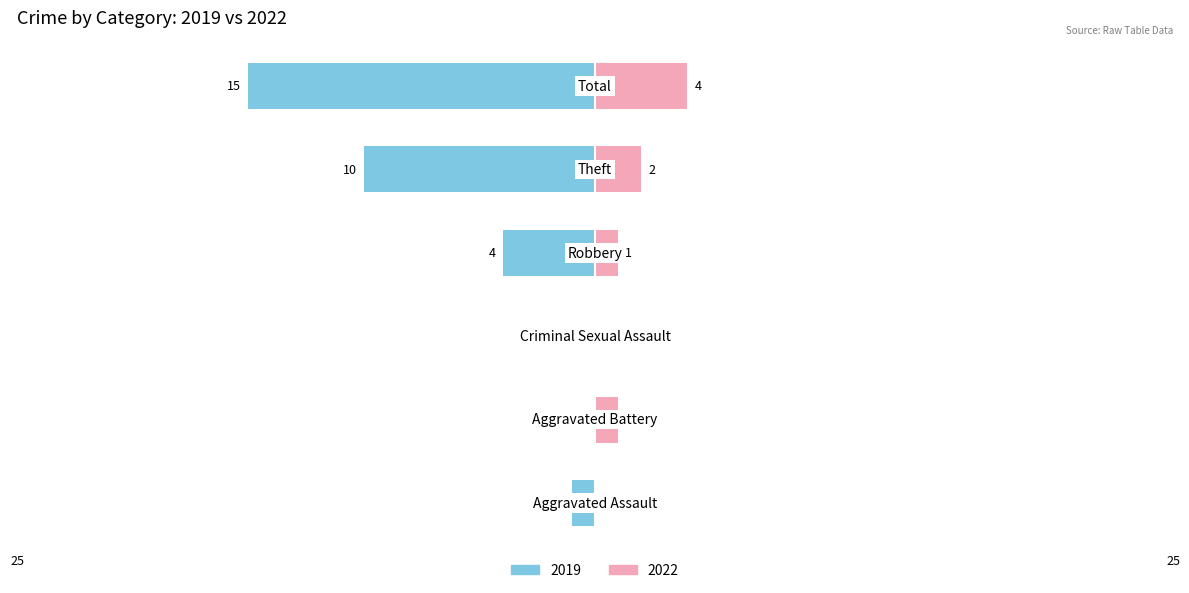

What is the difference between the second highest and minimum values in the Right (2022) series?

2